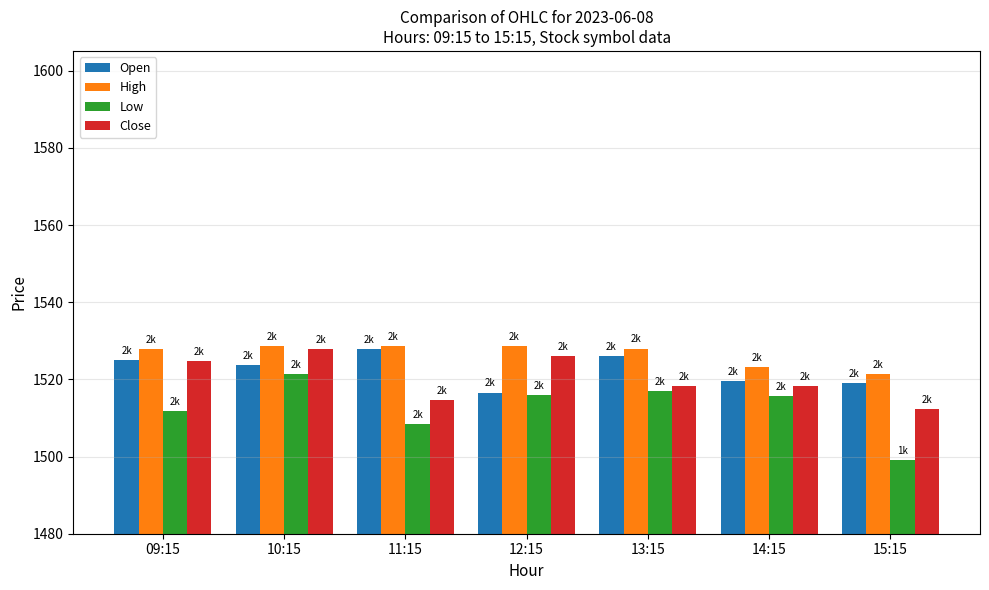

Which category has the lowest value in the Open series?

12:15